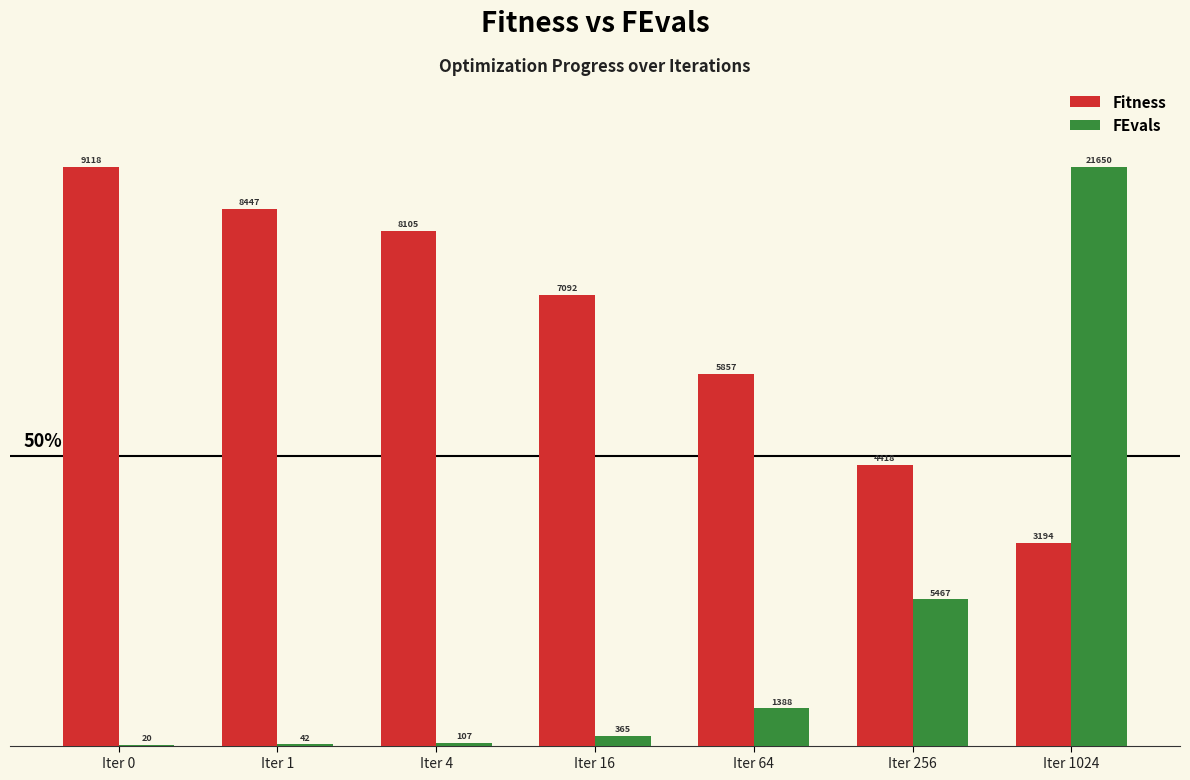

How many groups of bars are there?

7